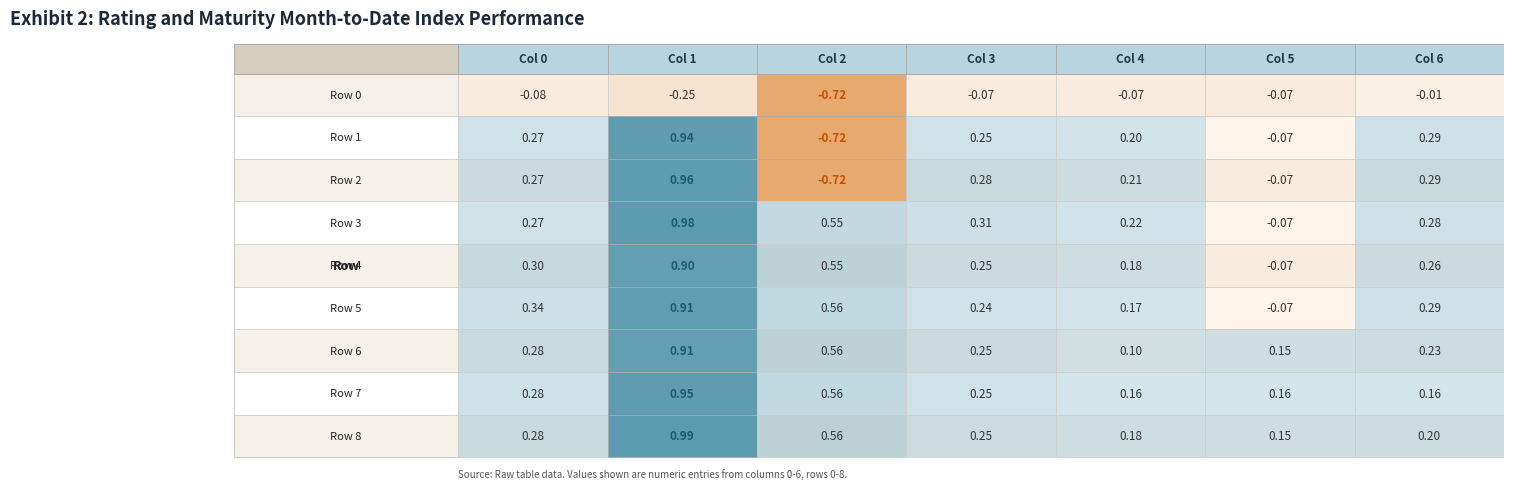

At how many categories does at least one series exceed 0?

7